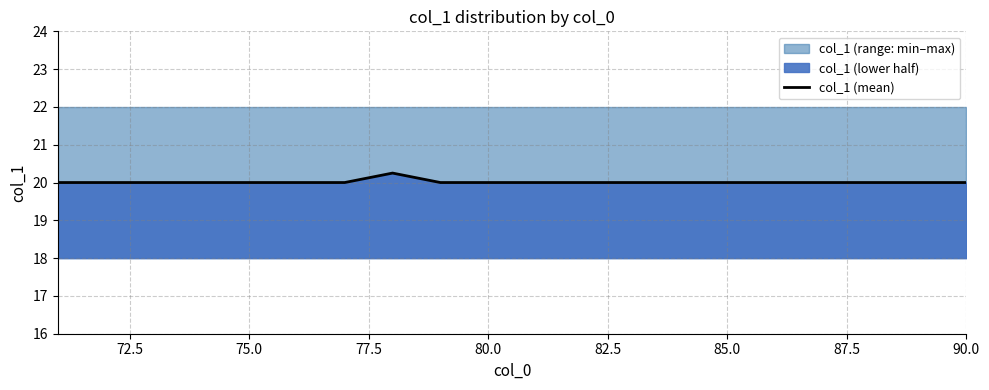

The col_1 (mean) series shows 10.5 at 75.0. True or false?

False